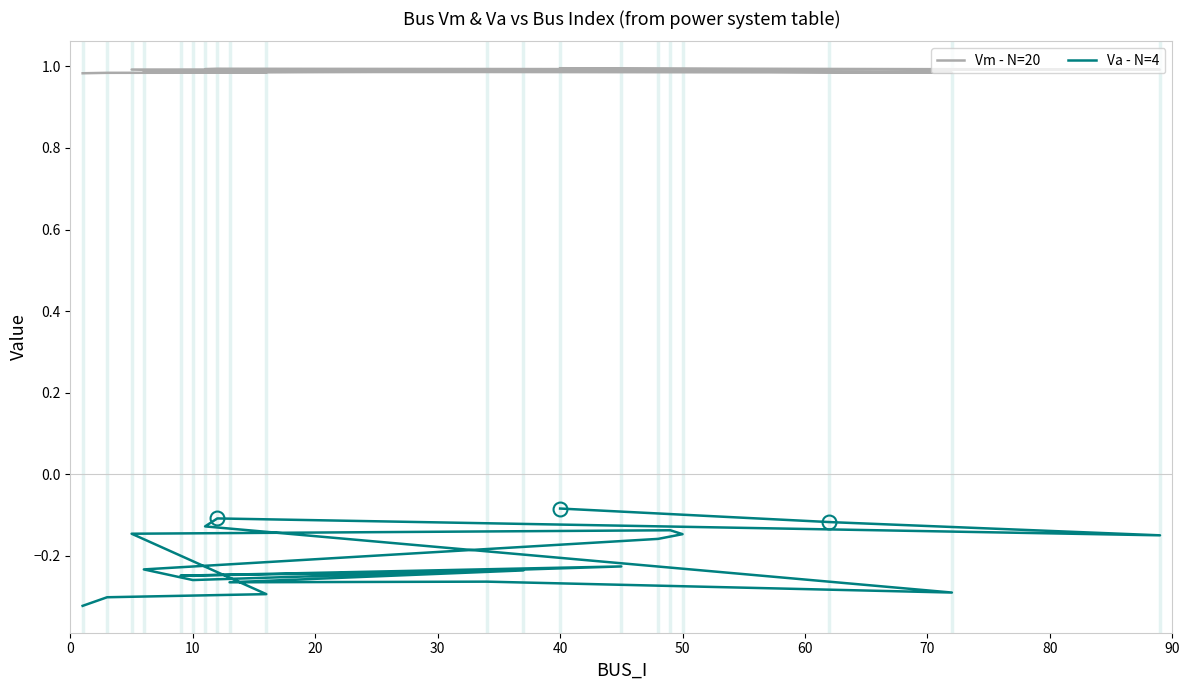

What are all the series names shown in the legend?

Vm - N=20, Va - N=4